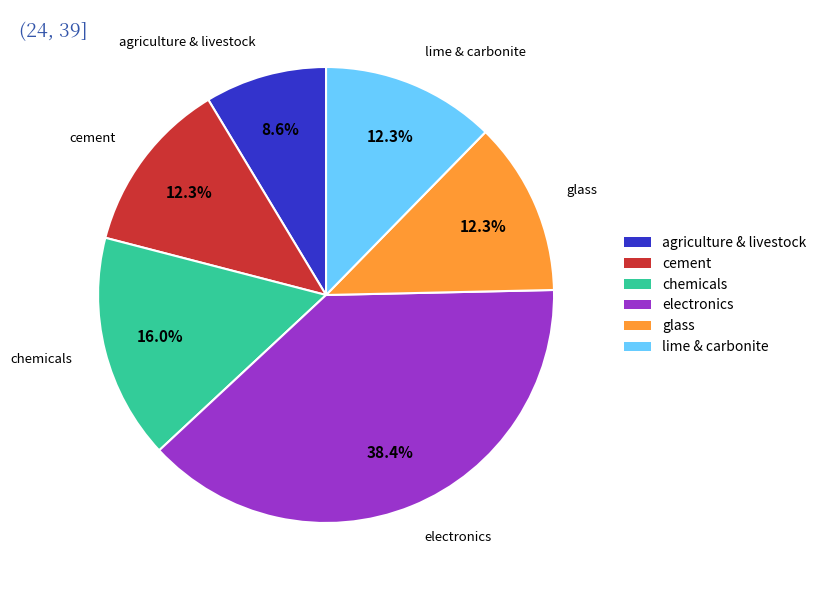

Is there any slice that represents more than half of the pie?

No